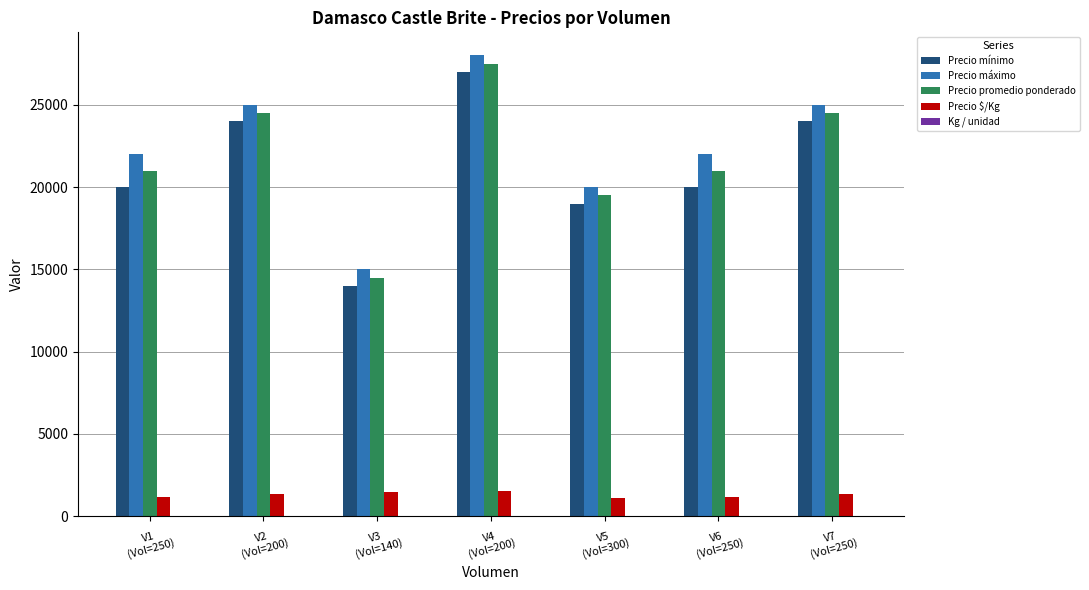

What is the sum of all Precio mínimo values?

148000